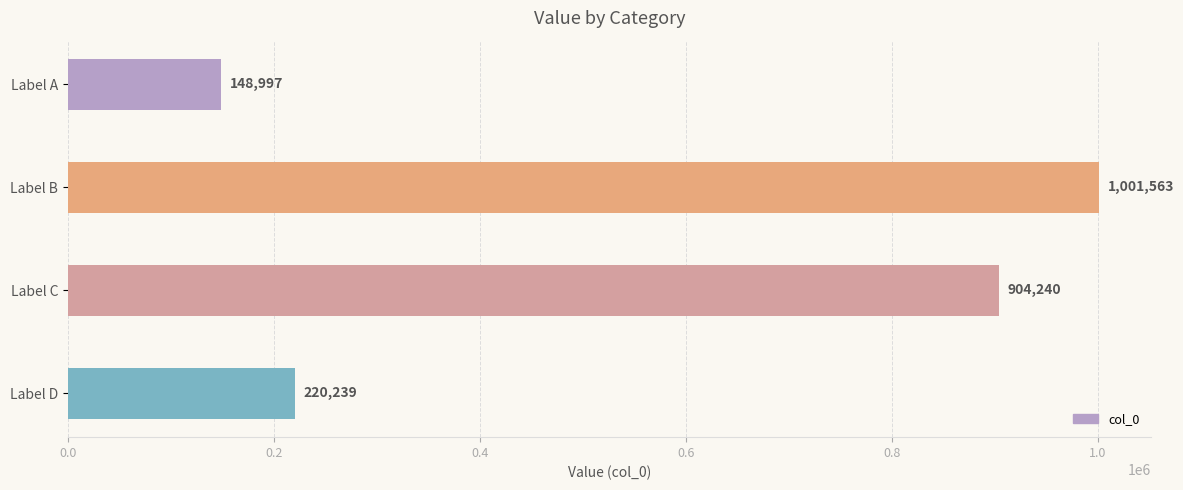

Reading bottom to top, extract all data points from this chart.

220239	904240	1001563	148997